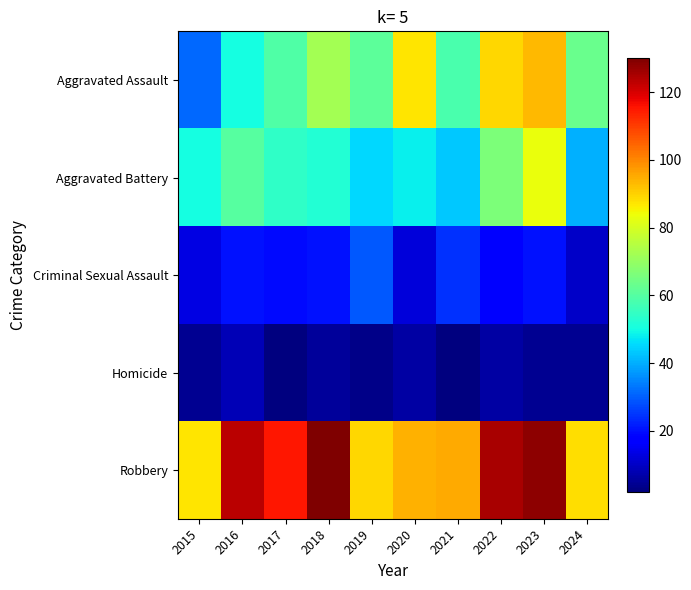

Which series changed the most between 2015 and 2017?

Aggravated Assault